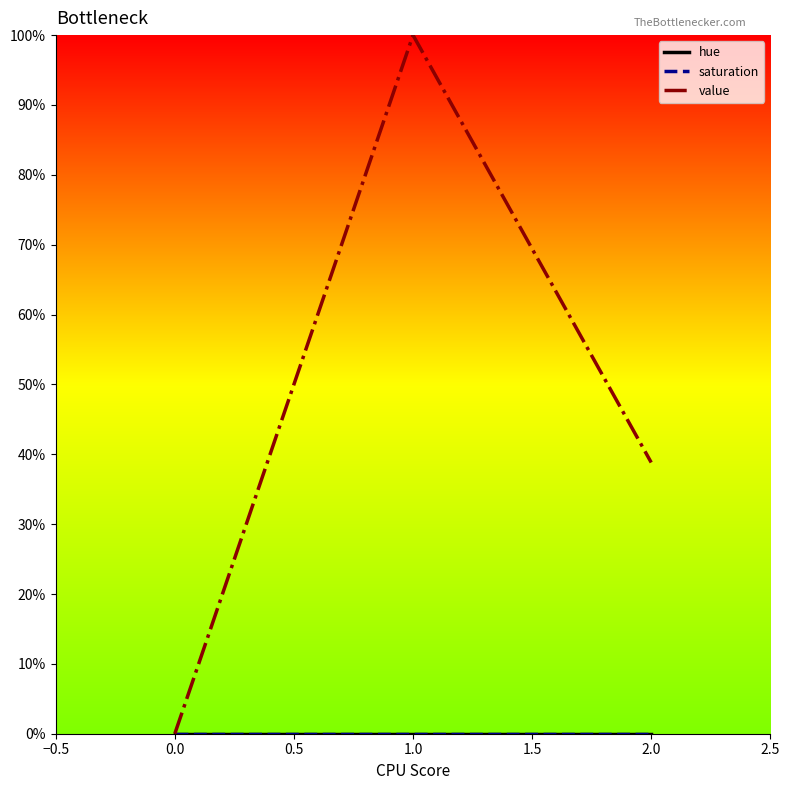

Does the chart have visible grid lines?

No